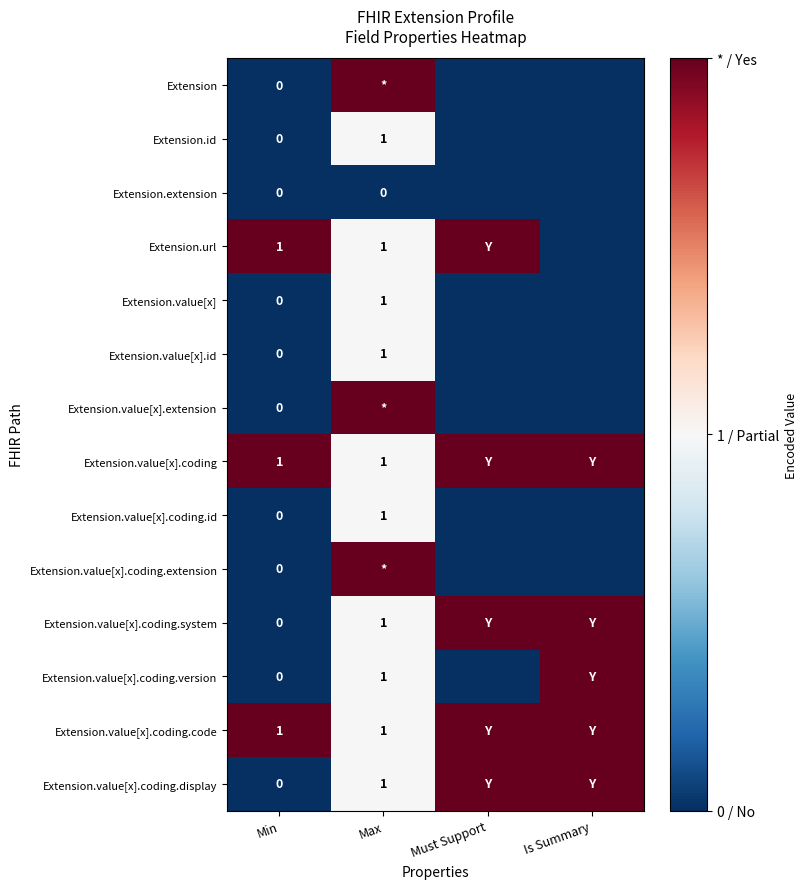

Is it true that Extension.value[x].coding equals 0 at Max?

False